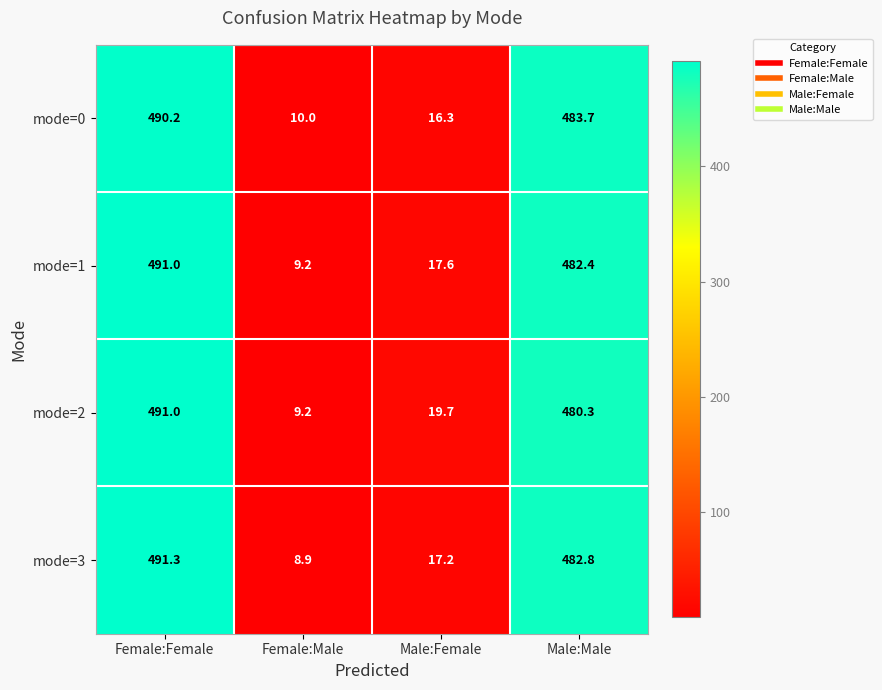

Reading right to left, list all the values displayed in this chart.

mode=0: Male:Male=483.7	Male:Female=16.3	Female:Male=10.0	Female:Female=490.2
mode=1: Male:Male=482.4	Male:Female=17.6	Female:Male=9.2	Female:Female=491.0
mode=2: Male:Male=480.3	Male:Female=19.7	Female:Male=9.2	Female:Female=491.0
mode=3: Male:Male=482.8	Male:Female=17.2	Female:Male=8.9	Female:Female=491.3